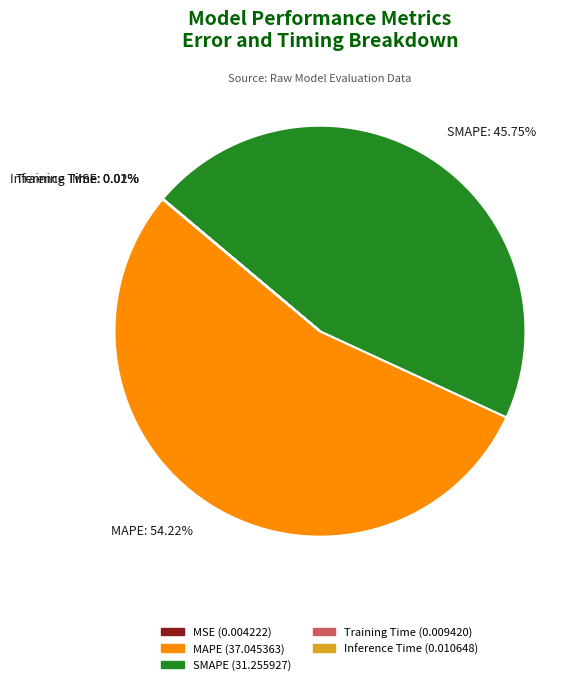

What is the largest slice in the pie chart?

MAPE